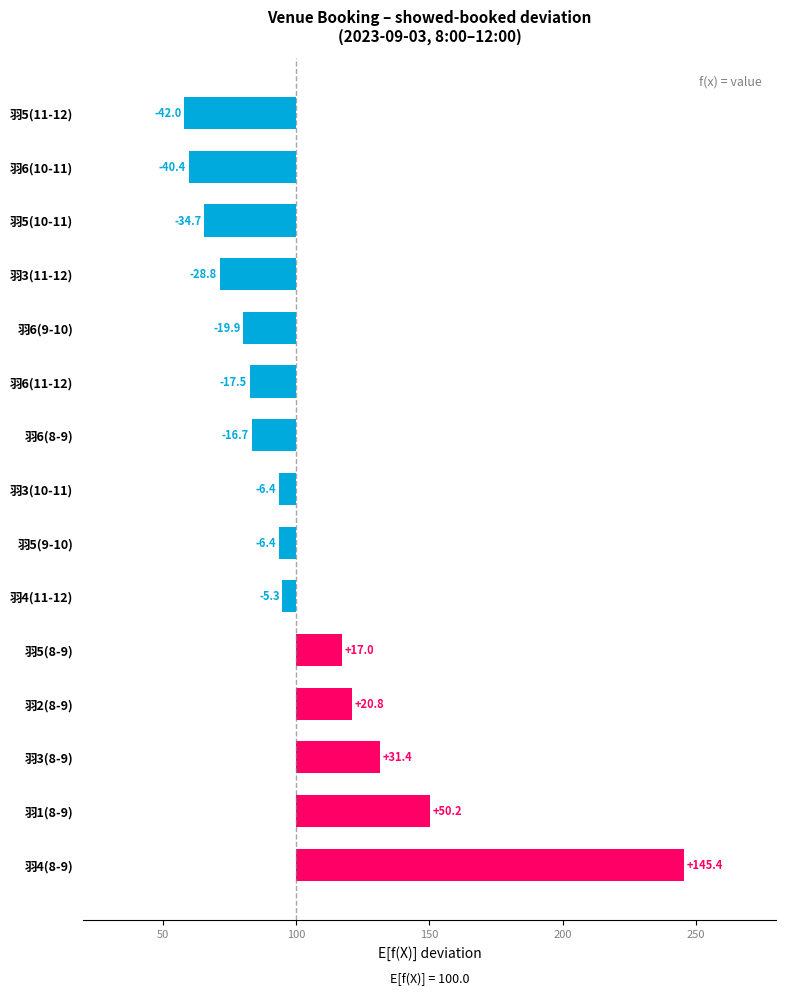

What is the average value?

3.1